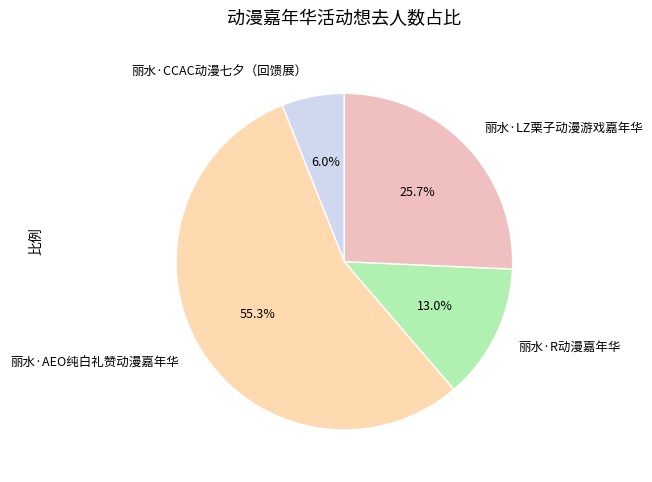

Is it true that 丽水·LZ栗子动漫游戏嘉年华 is 26% of the pie?

True